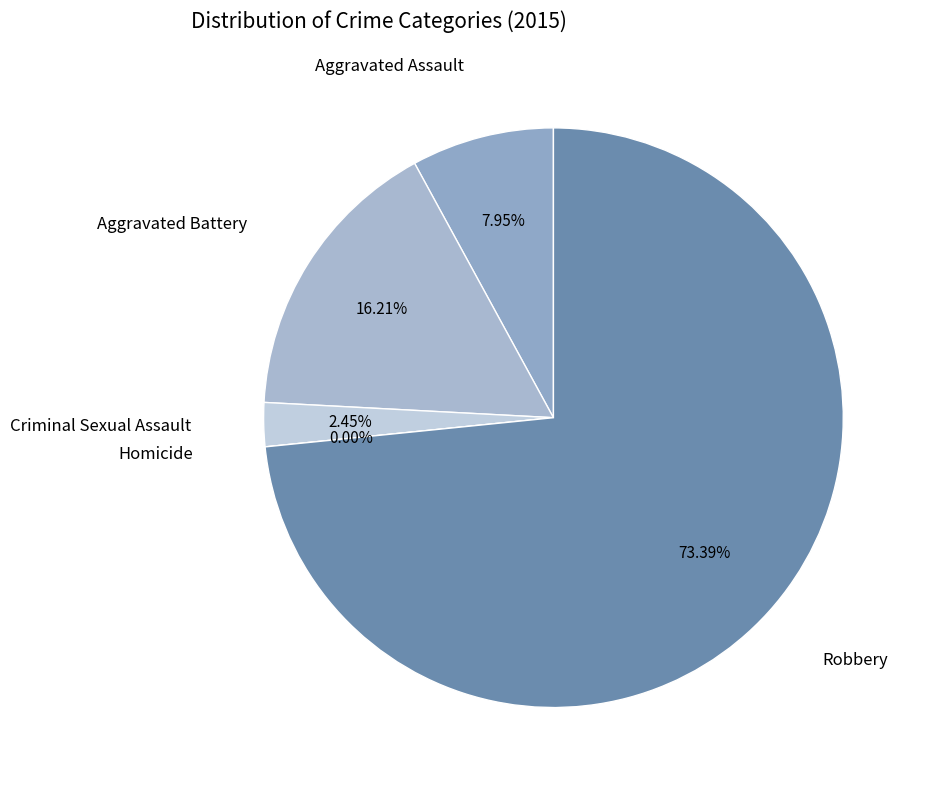

To the nearest percent, what is the average slice percentage?

20%